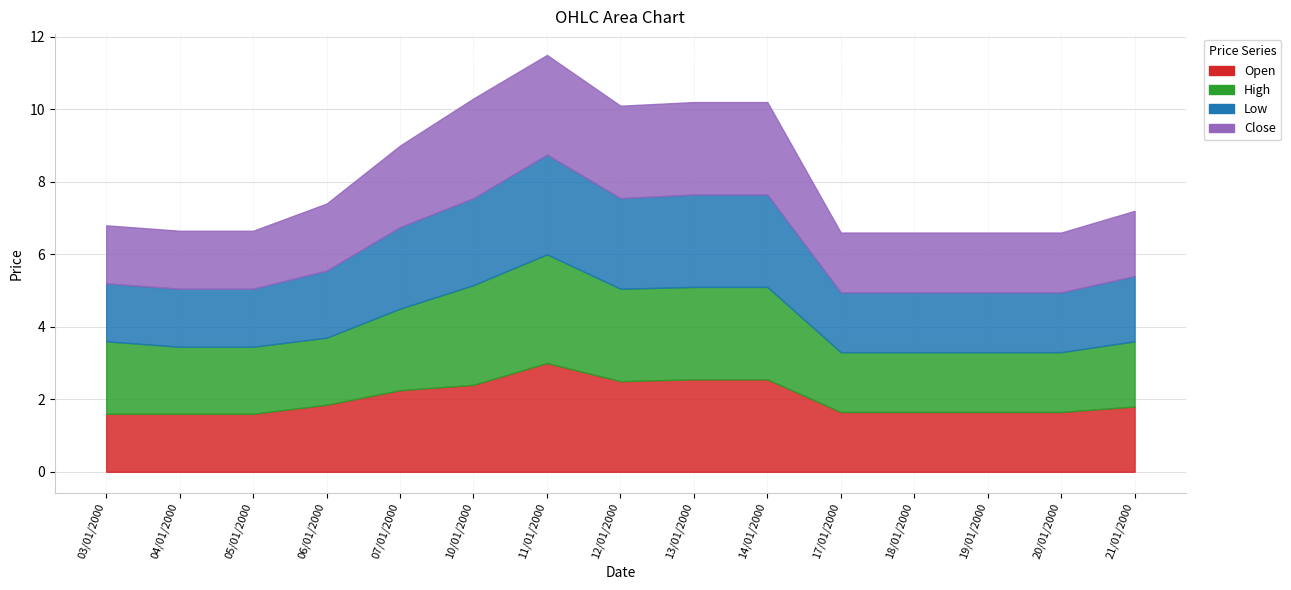

What is the difference between the second highest and minimum values in the Close series?

1.1